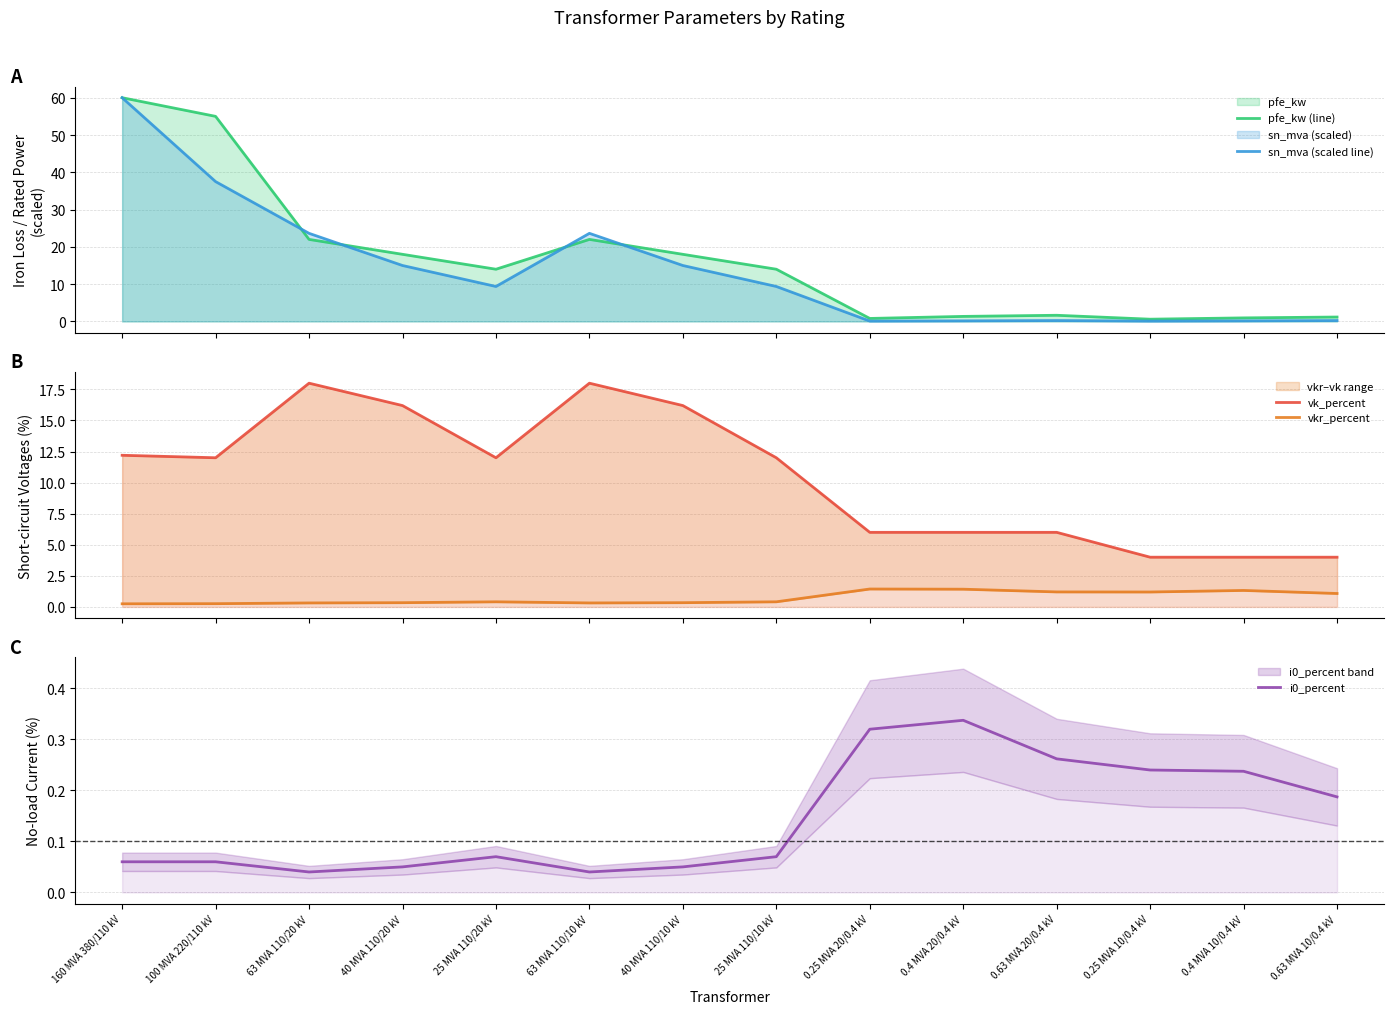

How many times do vk_percent and sn_mva (scaled line) cross each other?

3